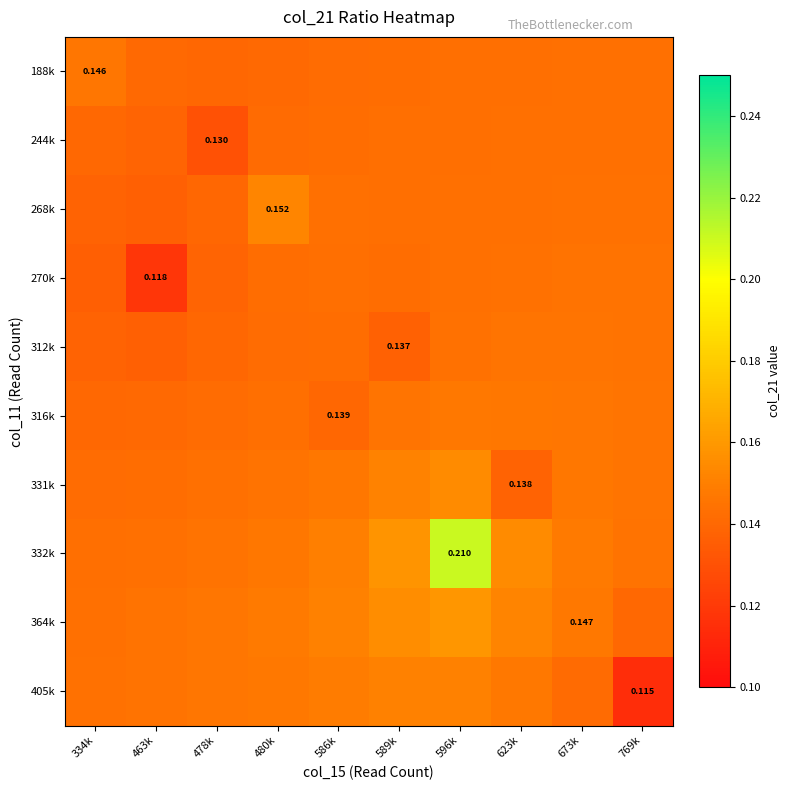

At 589k, list the series in order from smallest to largest.

312k, 188k, 270k, 244k, 268k, 316k, 405k, 331k, 364k, 332k